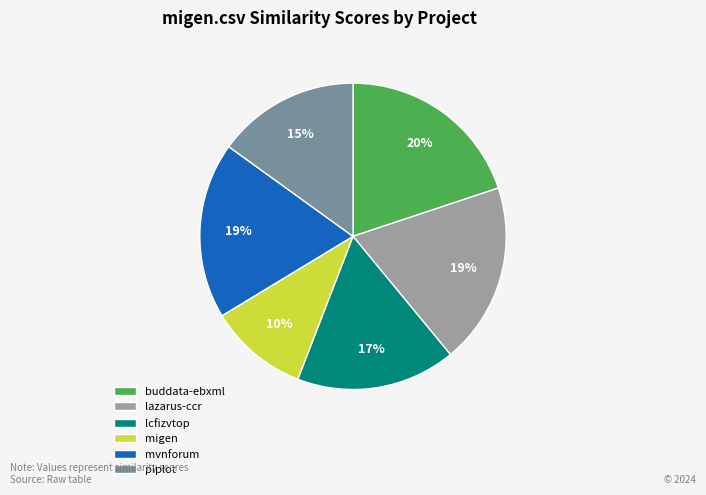

Which category has the biggest portion of the pie?

buddata-ebxml